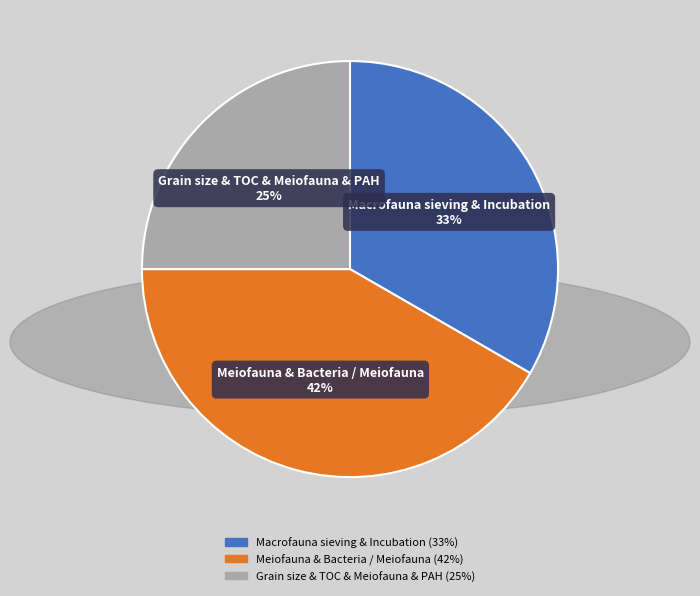

Is the sum of Grain size & TOC & Meiofauna & PAH and Macrofauna sieving & Incubation greater than half?

Yes